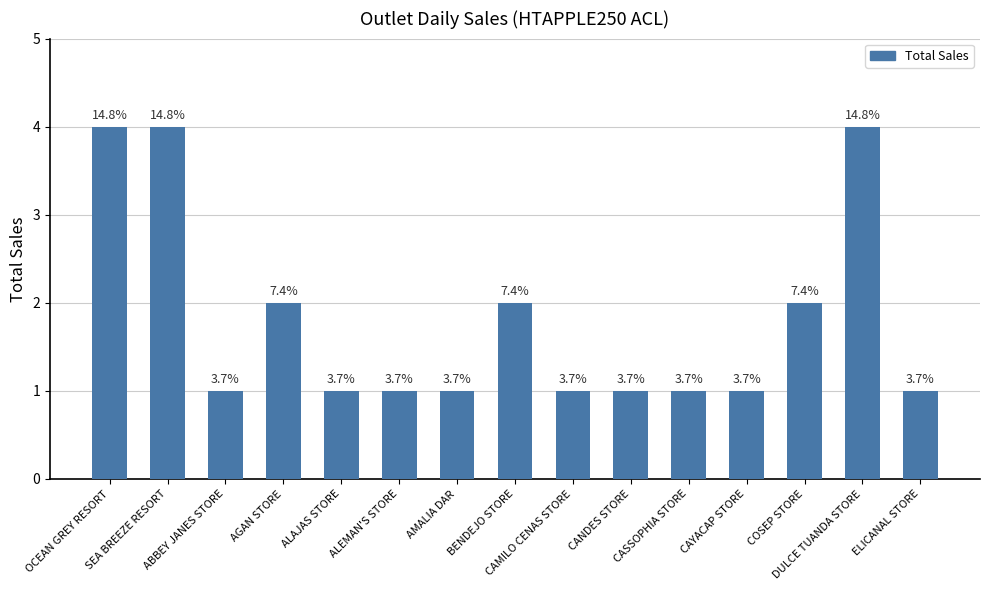

How many bars are there in total?

15